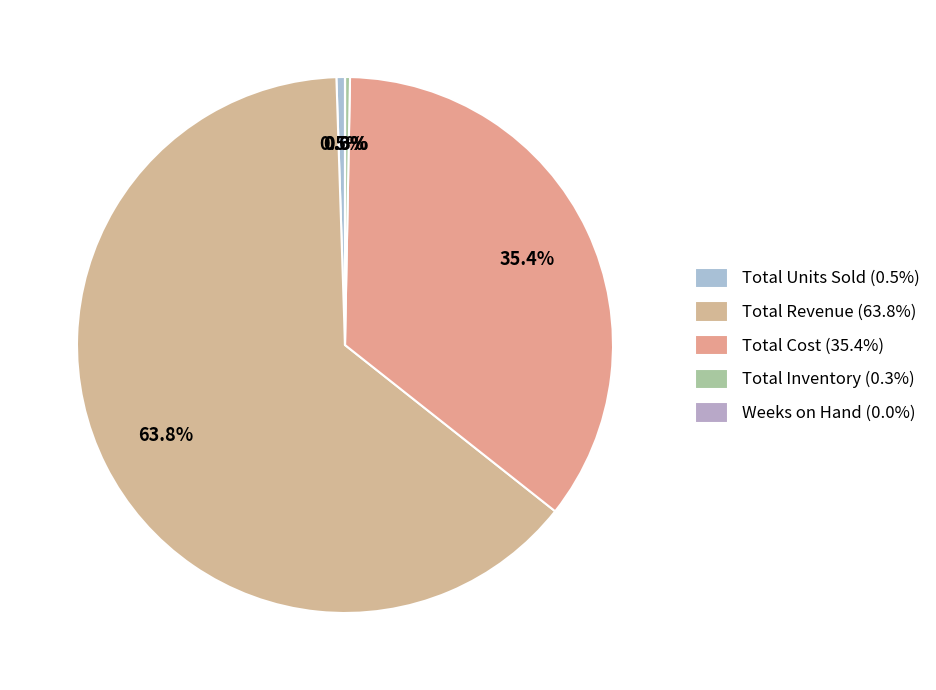

Is there a majority slice in this chart?

Yes